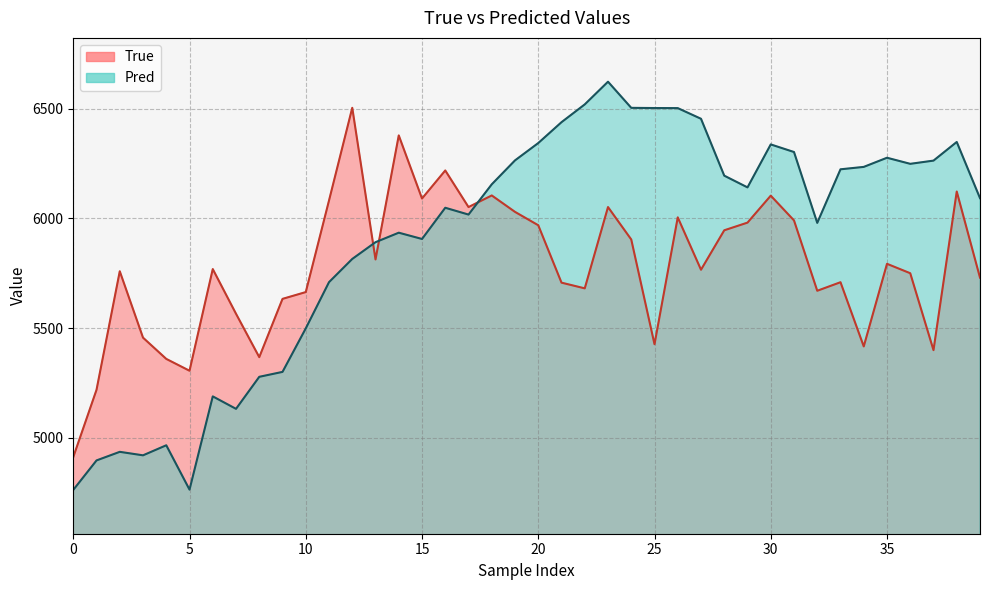

What is the total value across all series at 25?

11930.0